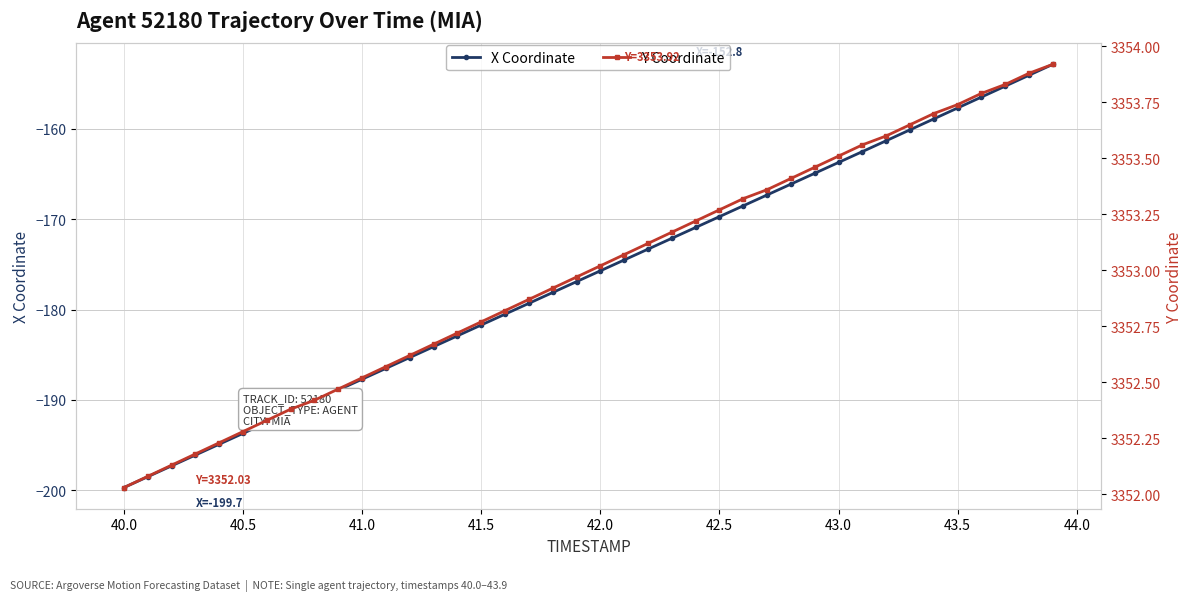

What is the value of the Y Coordinate point at the 10th from the left?

3352.5